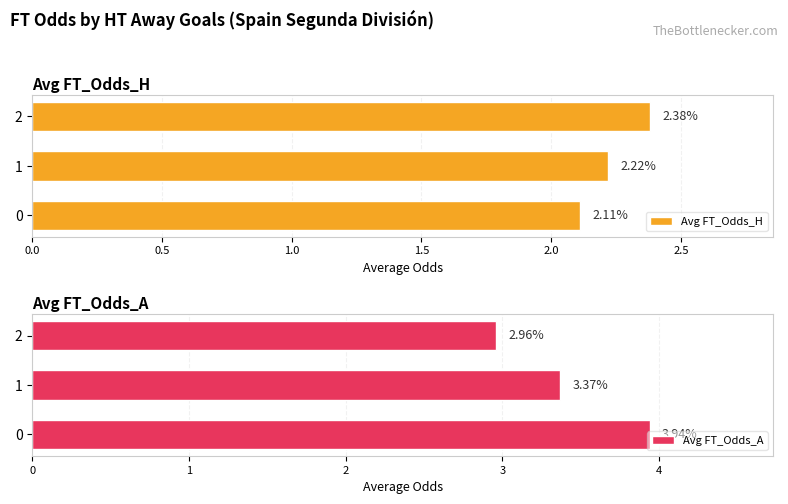

What is the sum of the Avg FT_Odds_A values at 1 and 0?

7.3